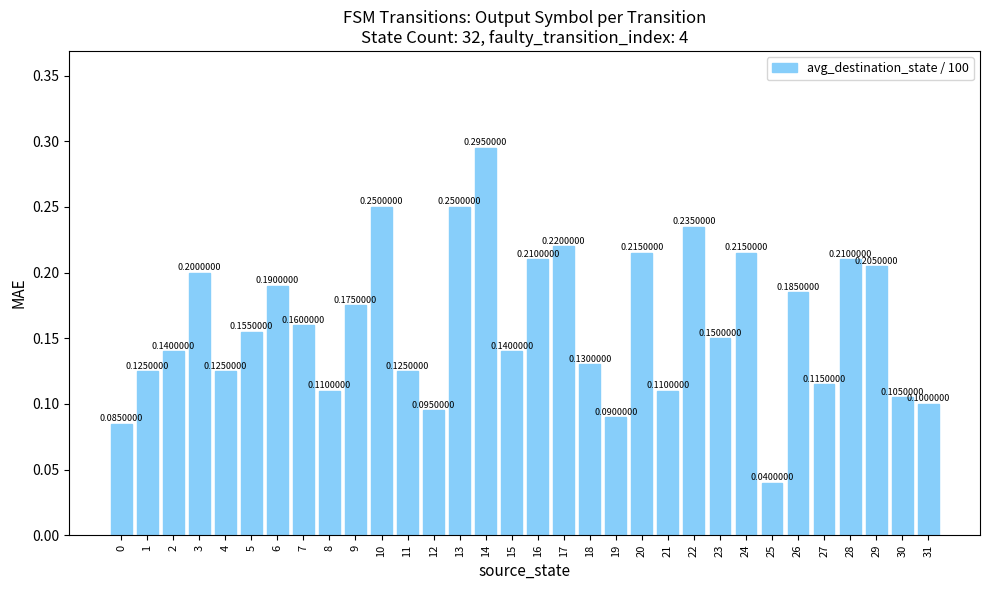

Between 25 and 31, which is larger?

31